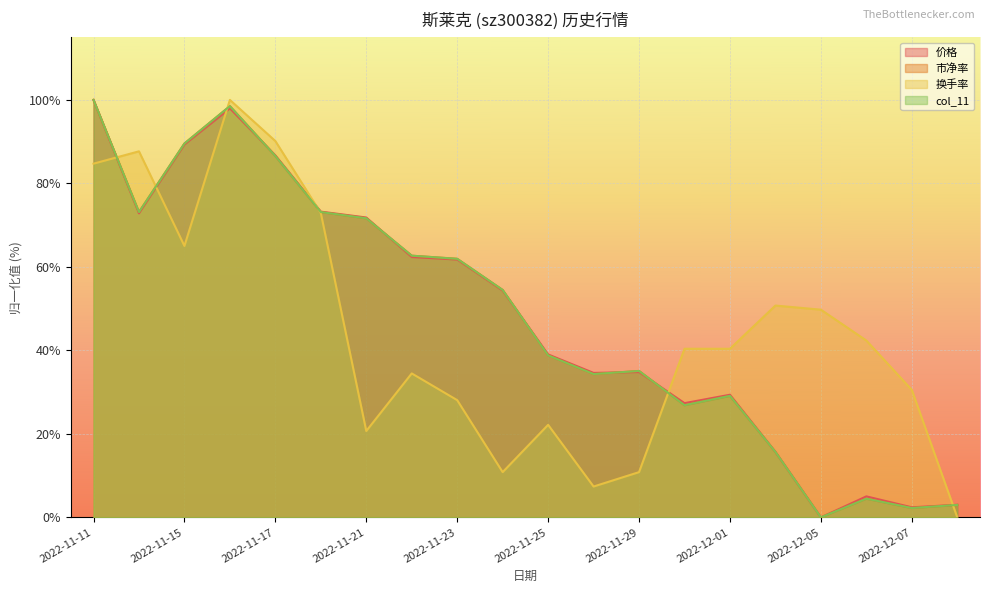

True or false: 价格 has a value of 2.4 at 2022-12-07.

True